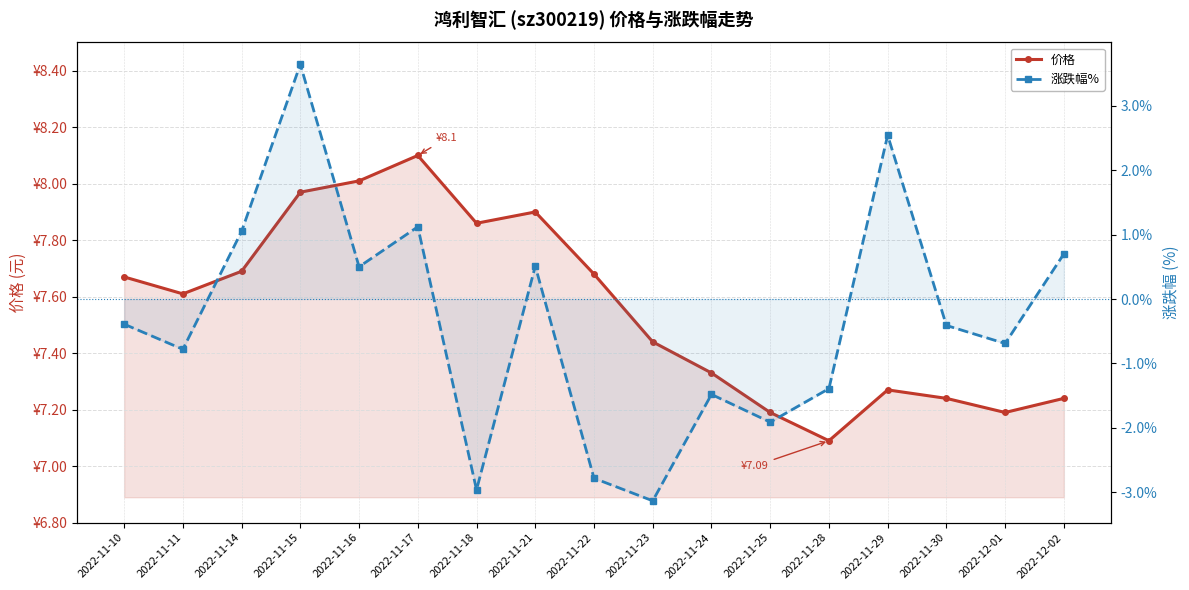

Between 2022-11-28 and 2022-12-01, which is larger?

2022-12-01